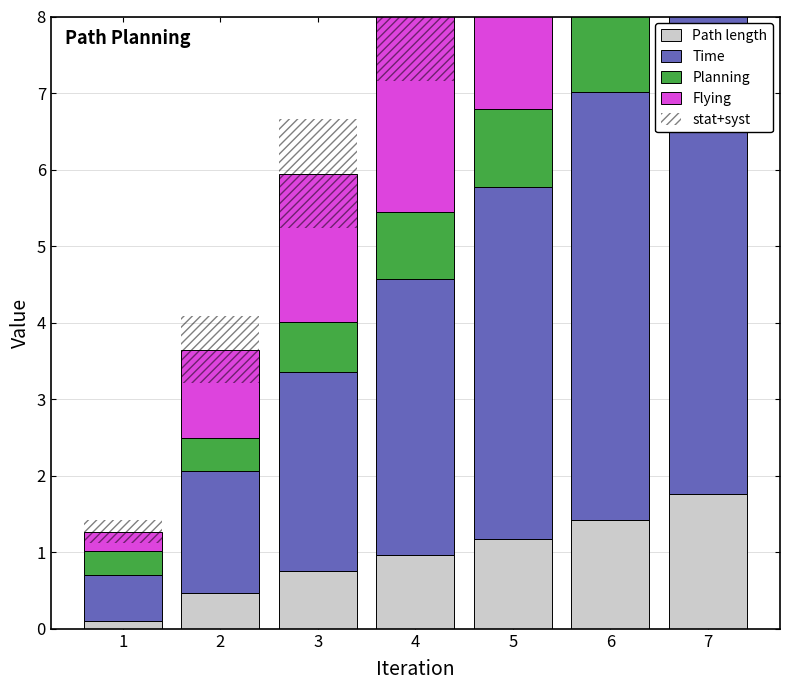

At how many categories does at least one series exceed 4?

3